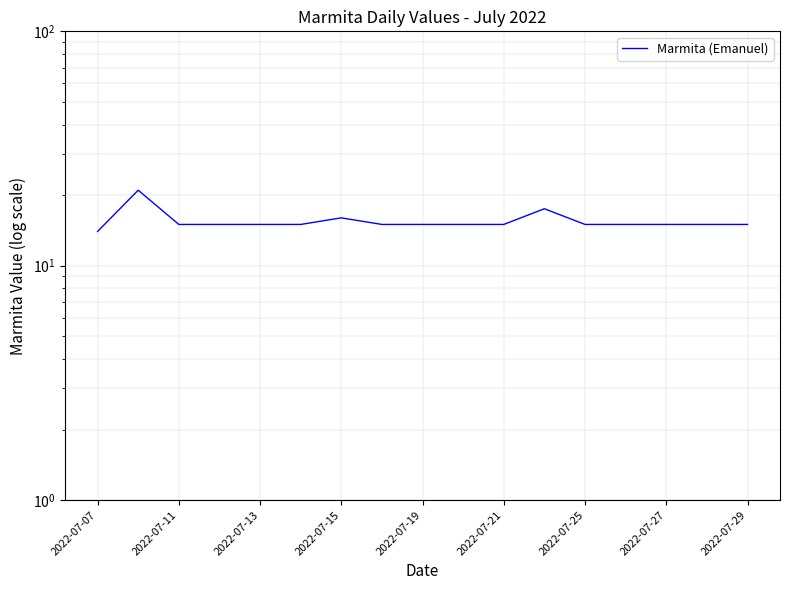

True or false: there are more than 1 points higher than both neighbors.

True